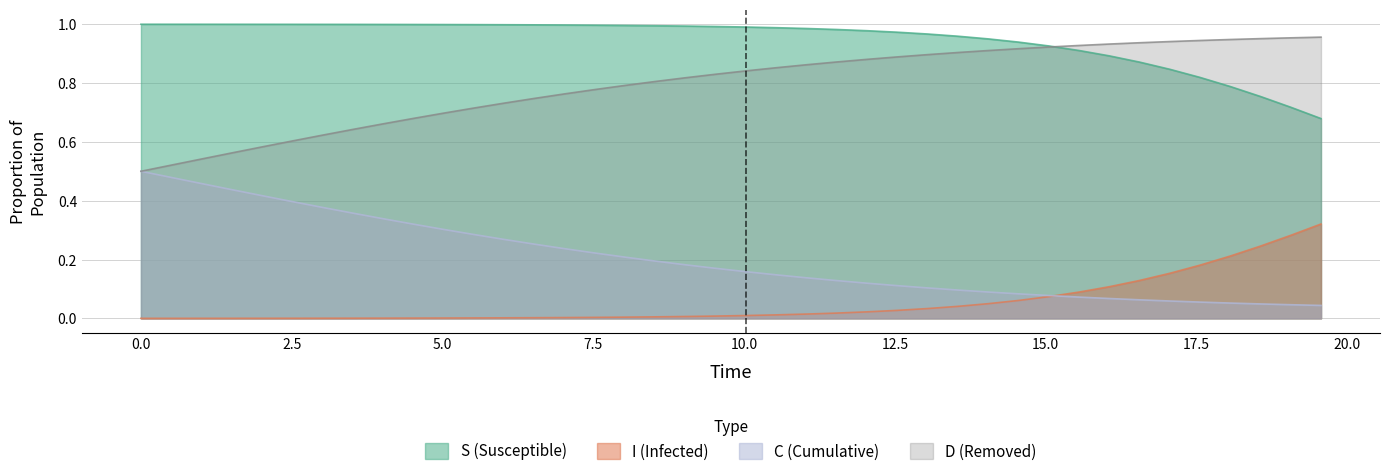

What is the value of the S point at the 40th from the left?

0.7